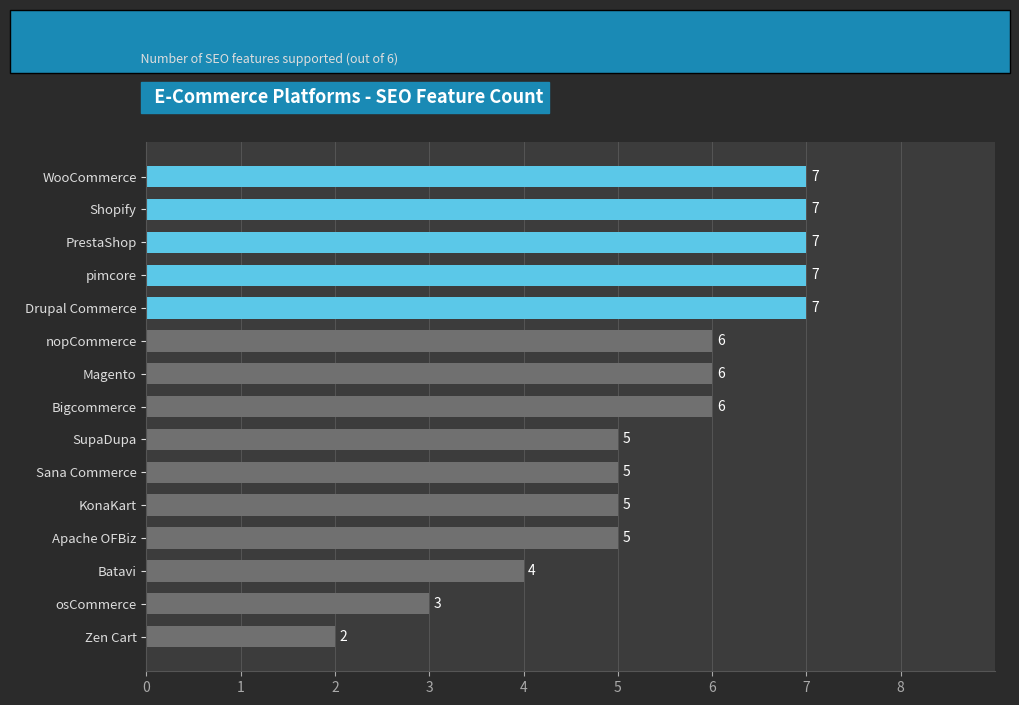

What is the sum of all values?

82